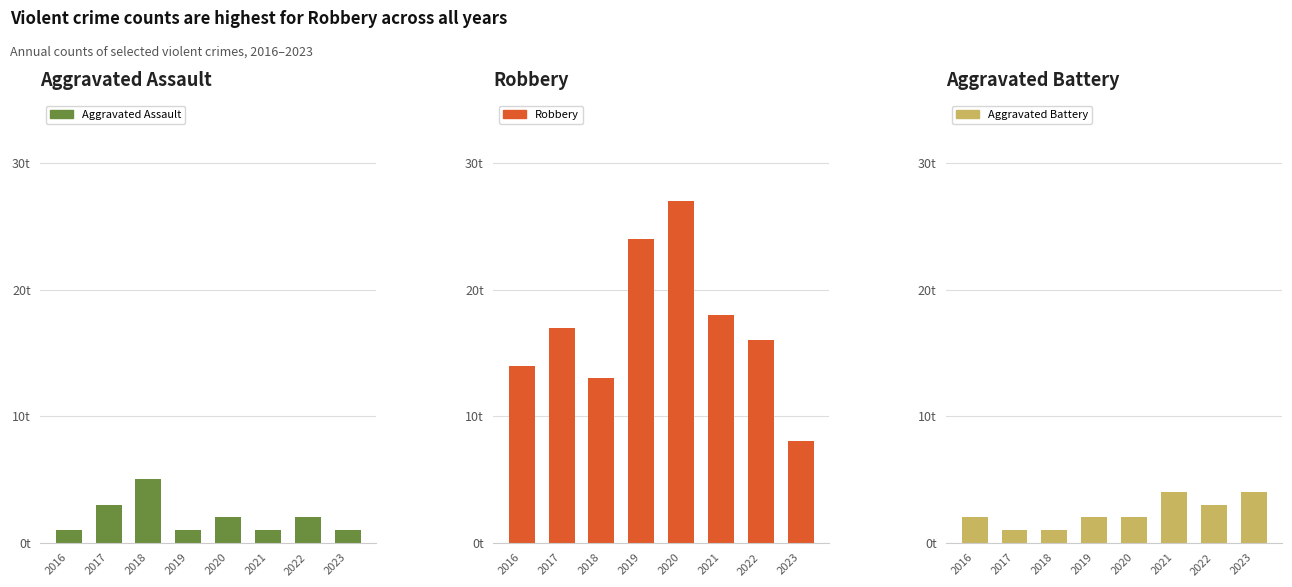

How many categories are shown in the chart?

8